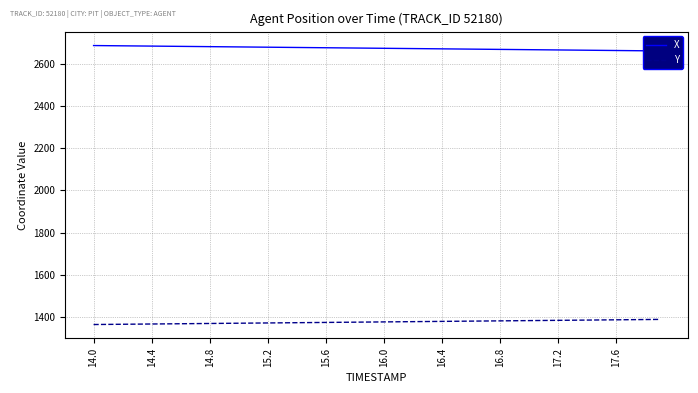

Reading left to right, extract all data points from this chart.

X: 2688.9	2688.2	2687.6	2686.9	2686.3	2685.6	2685.0	2684.3	2683.7	2683.0	2682.4	2681.7	2681.1	2680.4	2679.7	2679.1	2678.4	2677.8	2677.1	2676.5	2675.8	2675.2	2674.5	2673.8	2673.2	2672.5	2671.9	2671.2	2670.6	2669.9	2669.3	2668.6	2668.0	2667.3	2666.6	2666.0	2665.3	2664.6	2664.0	2663.3
Y: 1362.8	1363.4	1364.1	1364.7	1365.3	1365.9	1366.5	1367.2	1367.8	1368.4	1369.0	1369.7	1370.3	1370.9	1371.5	1372.1	1372.8	1373.4	1374.0	1374.6	1375.2	1375.9	1376.5	1377.1	1377.7	1378.3	1379.0	1379.6	1380.2	1380.8	1381.5	1382.1	1382.7	1383.3	1383.9	1384.6	1385.2	1385.8	1386.5	1387.1